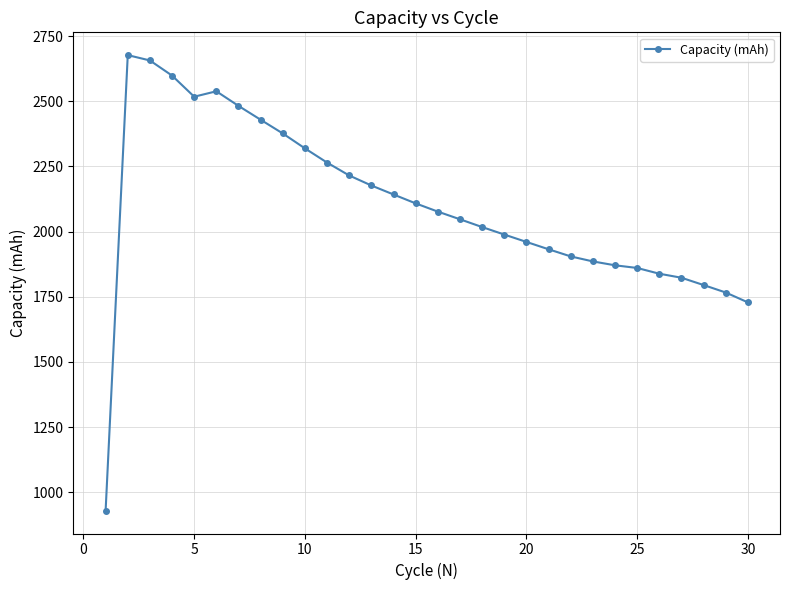

What is the difference between the maximum and minimum values?

1747.5